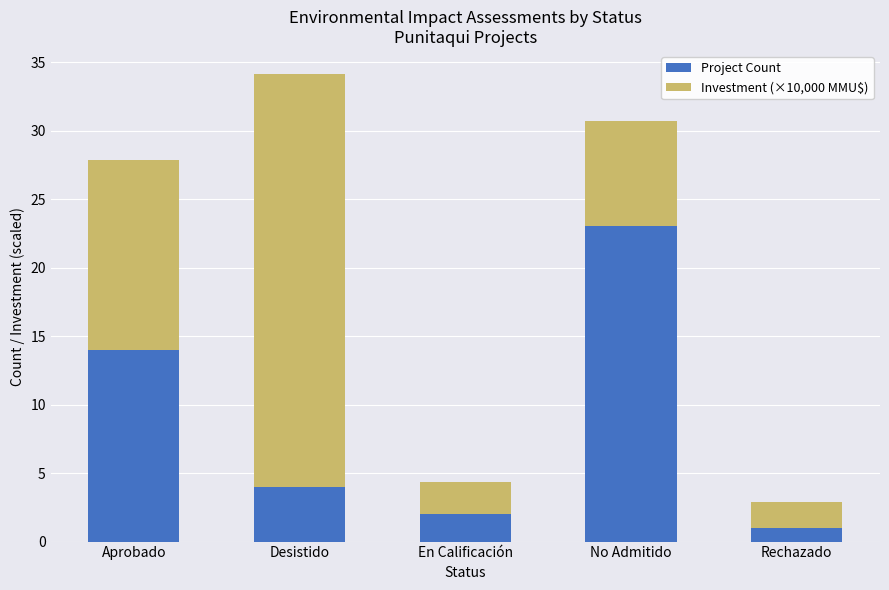

Rank the categories by Project Count value from lowest to highest.

Rechazado, En Calificación, Desistido, Aprobado, No Admitido